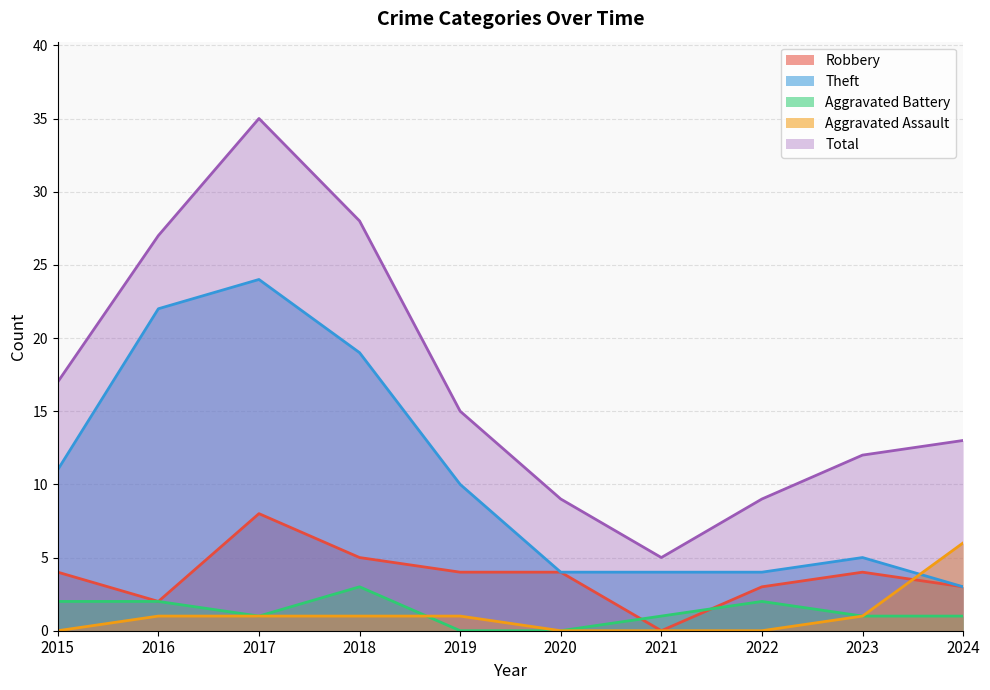

True or false: Aggravated Assault and Total cross at least once.

False